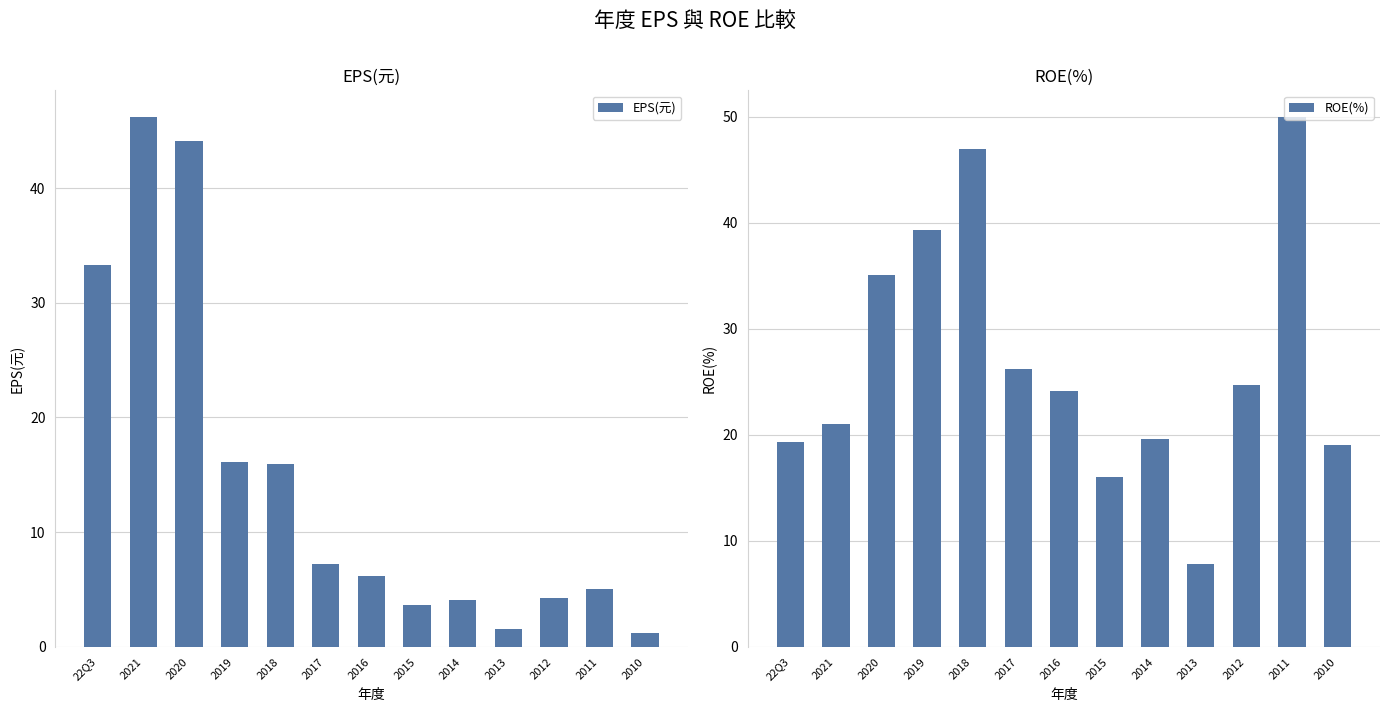

At how many categories does at least one series exceed 3?

13